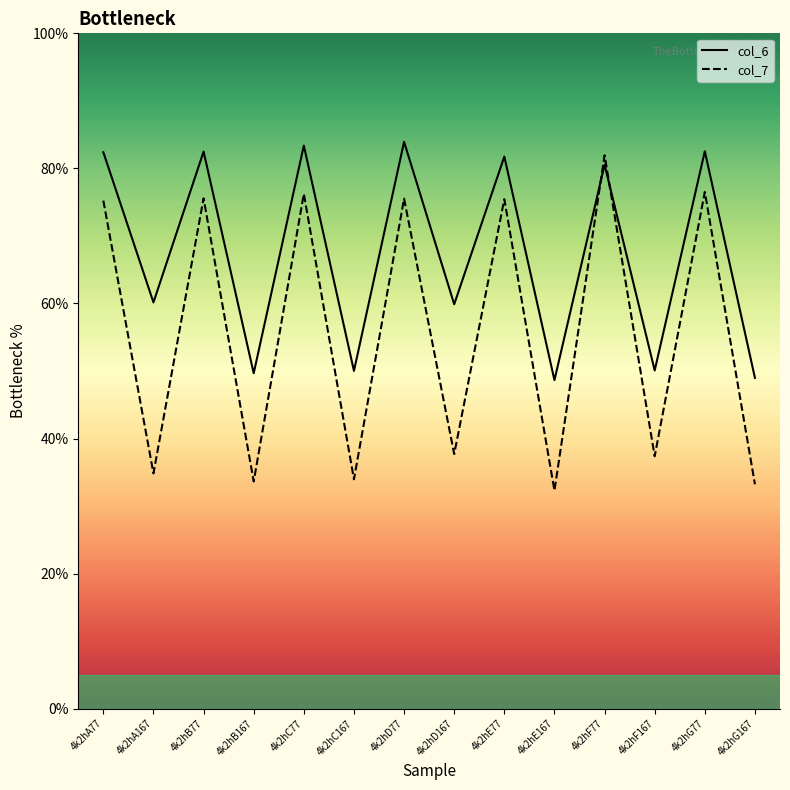

What is the average value of the col_7 series?

55.7